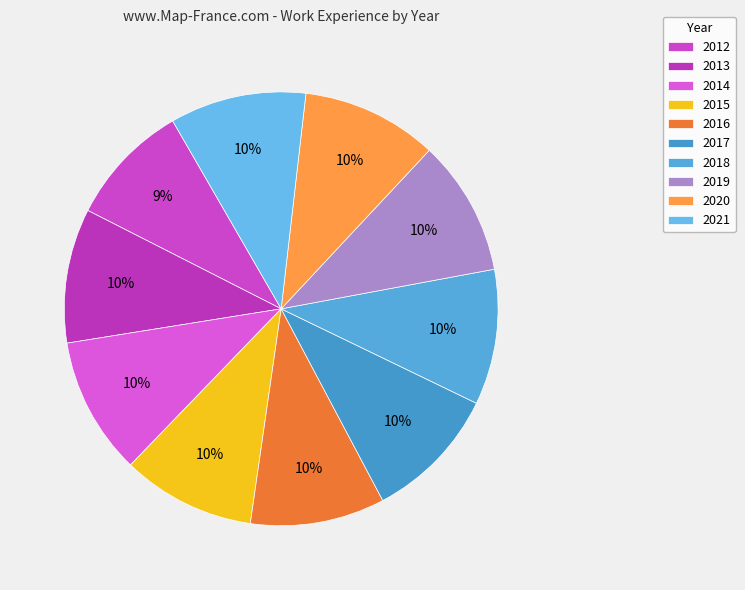

How many segments does this pie chart have?

10